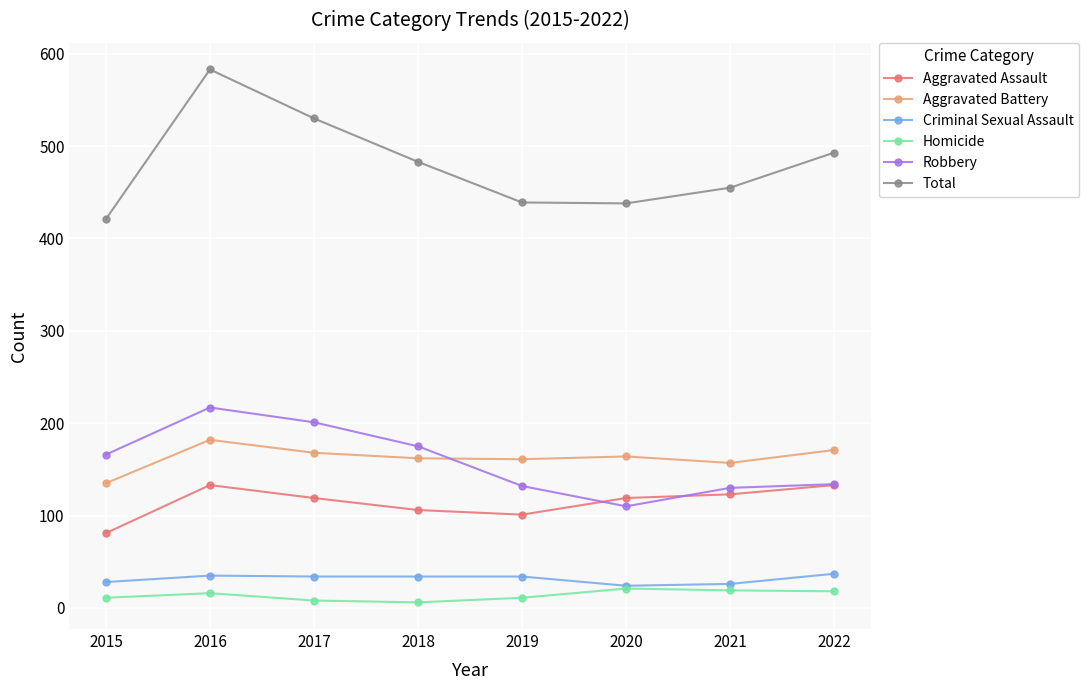

The value of Aggravated Assault at 2016 is 133. True or false?

True